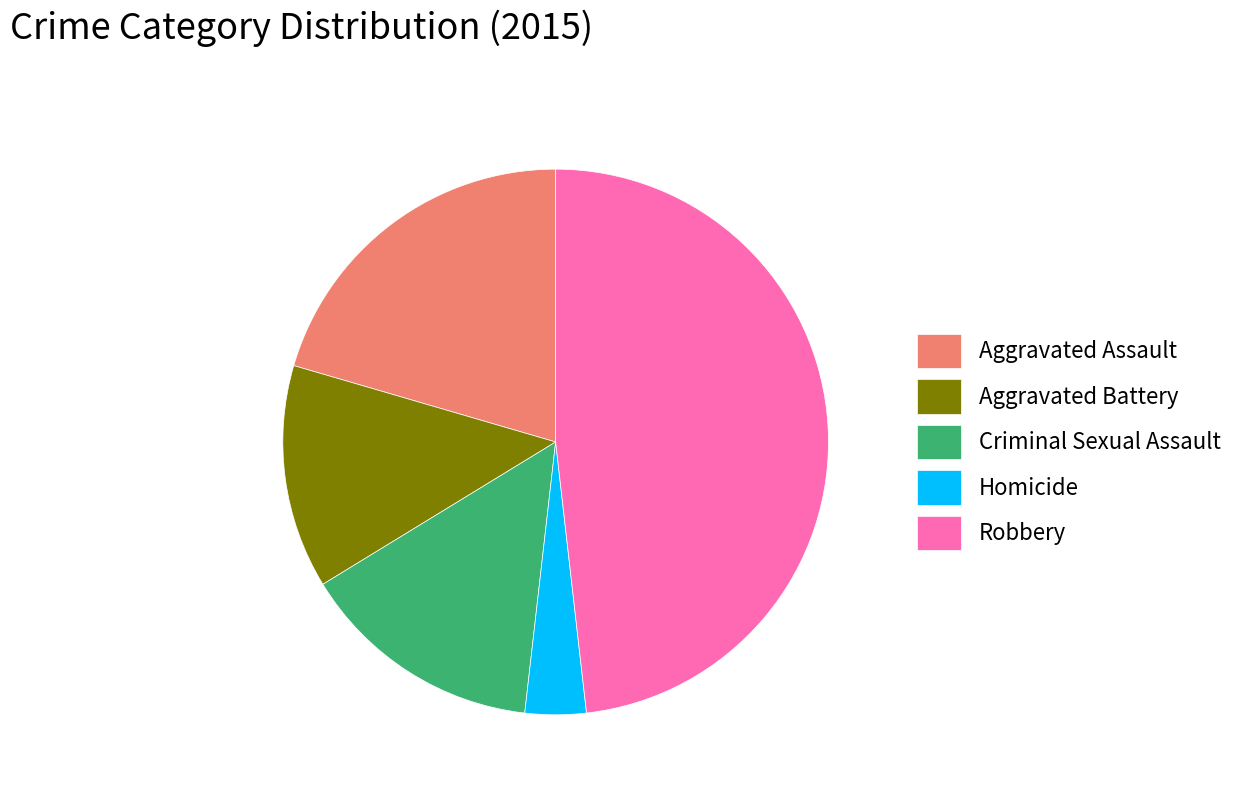

Is the sum of Aggravated Assault and Robbery greater than half?

Yes